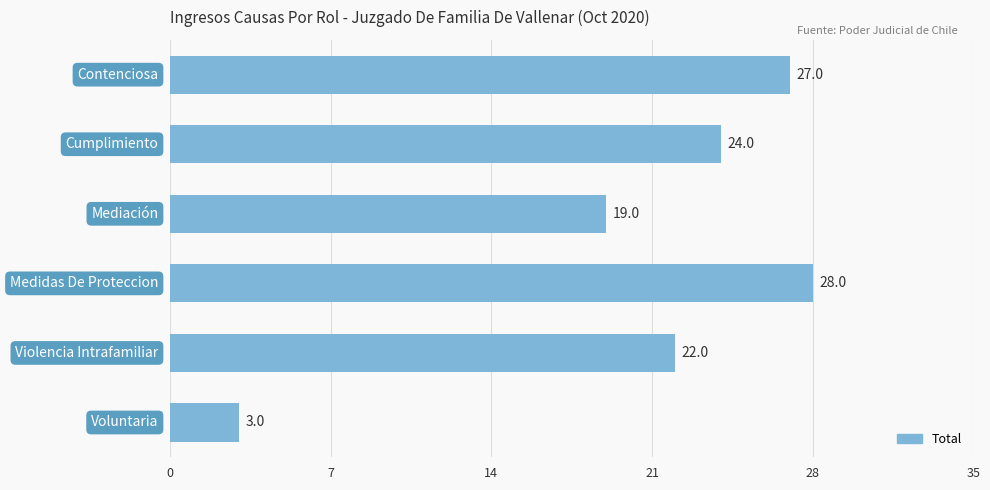

What is the value of the 1st bar from the top?

27